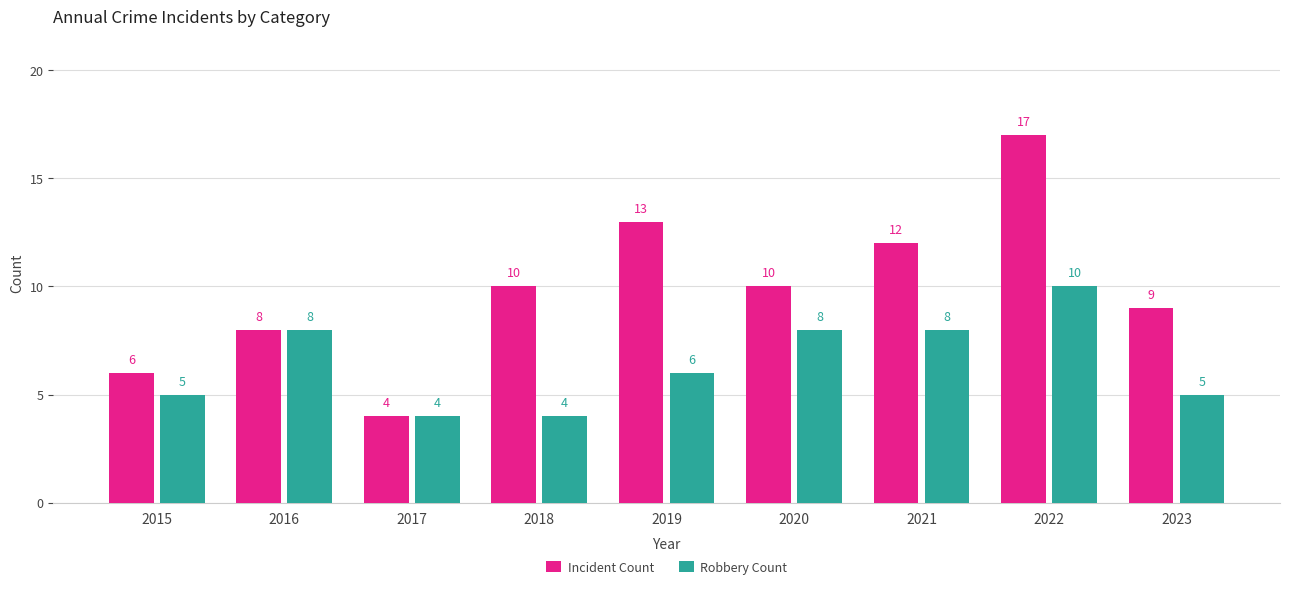

What is the difference between the highest and lowest values at 2021?

4